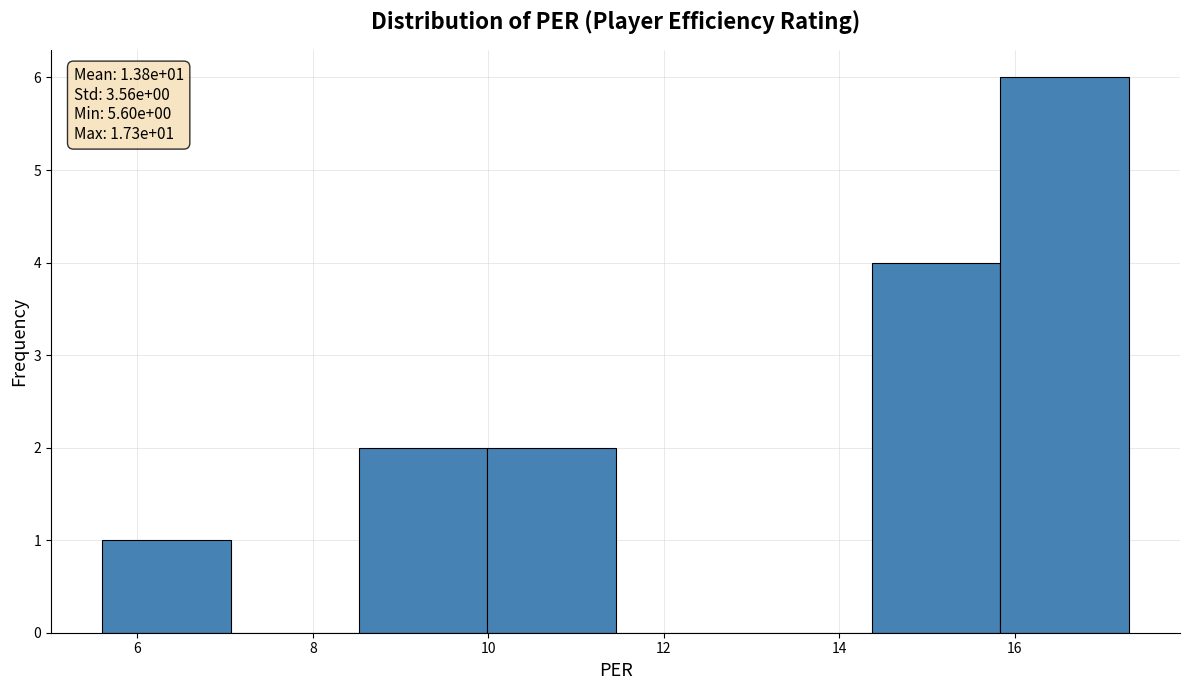

Over which range of the x-axis is the bar tallest?

15.8 to 17.4